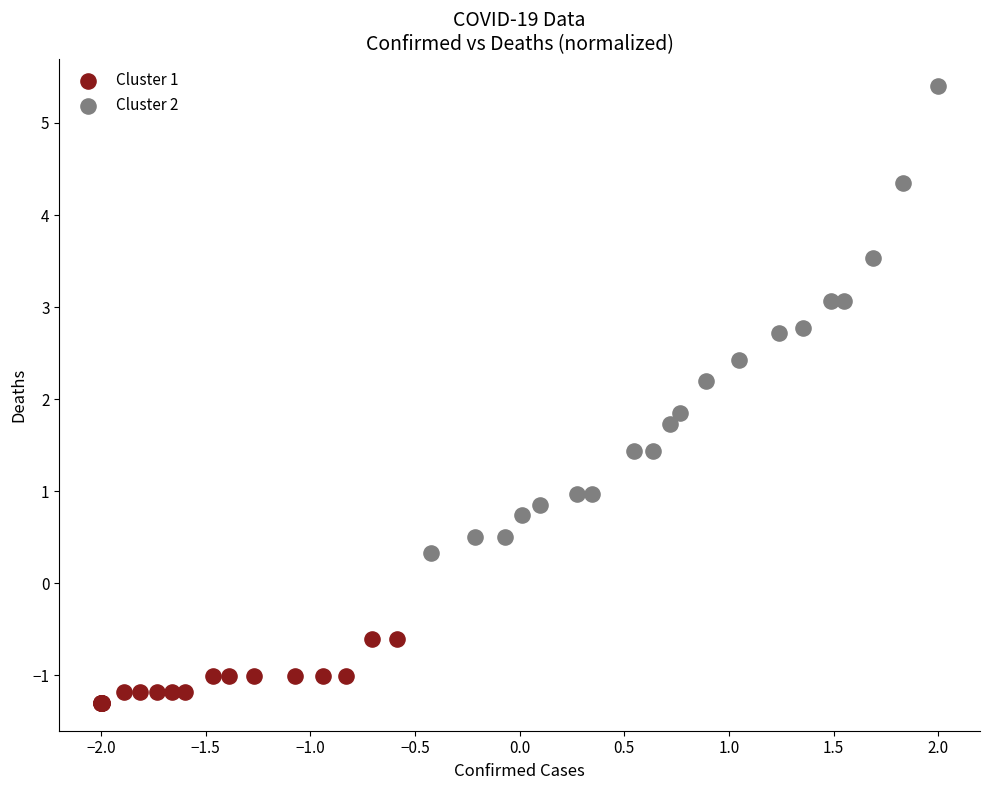

Which series has the widest spread of Y values?

Cluster 2